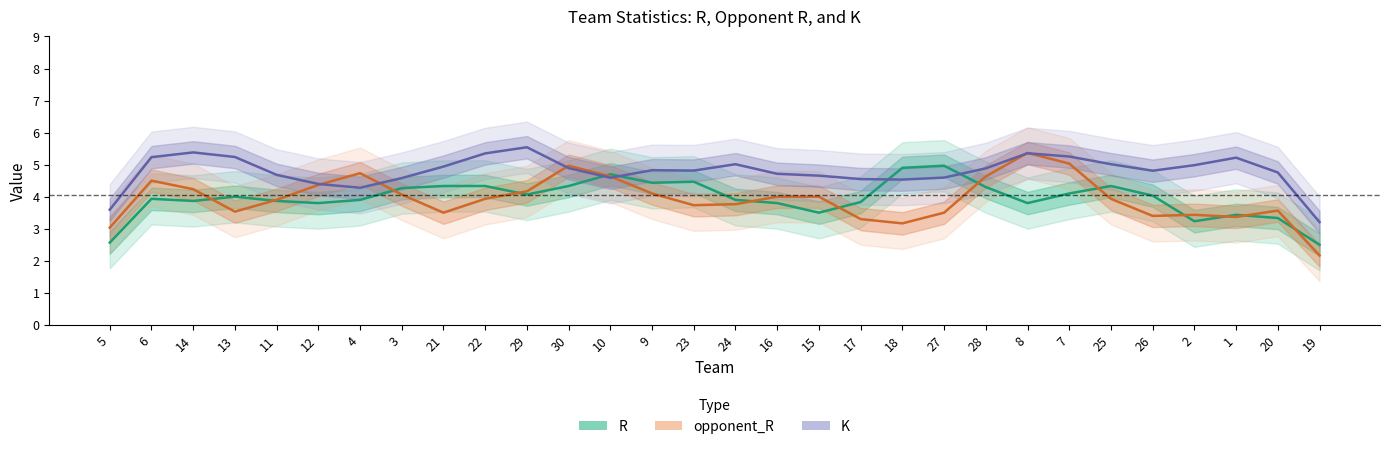

Reading right to left, list all the values displayed in this chart.

R: 2.5	3.3	3.4	3.2	4.0	4.3	4.1	3.8	4.3	5.0	4.9	3.8	3.5	3.8	3.9	4.5	4.4	4.7	4.3	4.1	4.3	4.3	4.3	3.9	3.8	3.9	4.0	3.9	3.9	2.6
opponent_R: 2.2	3.6	3.4	3.4	3.4	3.9	5.0	5.4	4.6	3.5	3.2	3.3	4.0	4.0	3.8	3.7	4.1	4.6	5.0	4.2	3.9	3.5	4.1	4.7	4.4	3.9	3.5	4.2	4.5	3.0
K: 3.2	4.8	5.2	5.0	4.8	5.0	5.3	5.4	4.9	4.6	4.5	4.5	4.7	4.7	5.0	4.8	4.8	4.6	4.9	5.5	5.4	4.9	4.6	4.3	4.4	4.7	5.2	5.4	5.2	3.6